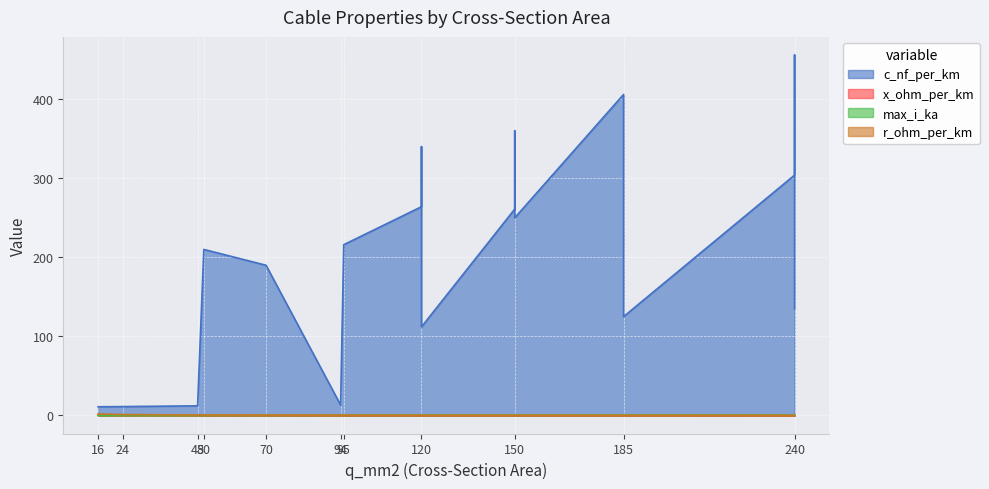

List the labels in order of x_ohm_per_km value, smallest first.

120, 150, 50, 240, 150, 185, 240, 120, 150, 185, 120, 95, 70, 240, 185, 120, 94, 48, 24, 16